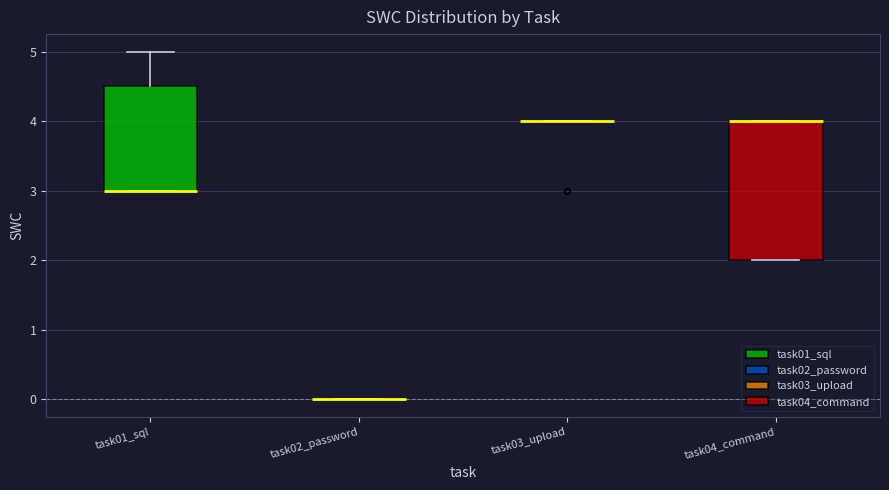

Comparing the boxes themselves (not the whiskers), which one is the tallest?

task04_command